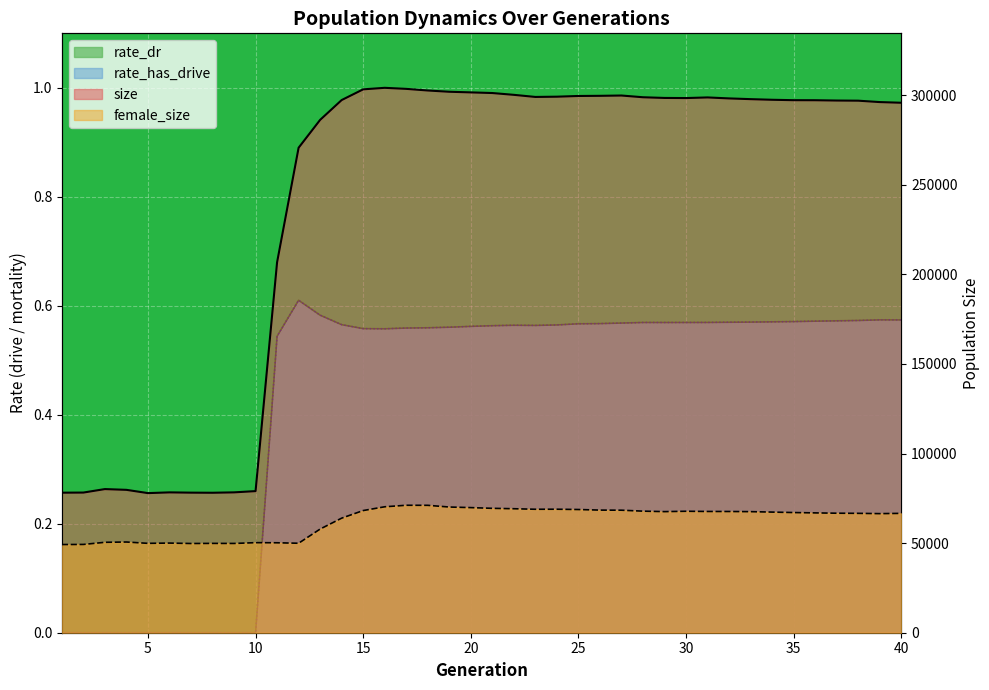

What are all the series names shown in the legend?

size, female_size, rate_dr, rate_has_drive